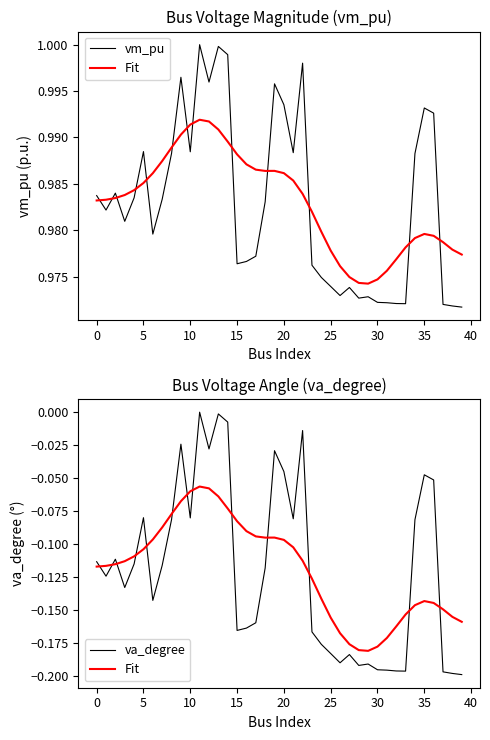

What is the difference between the highest and lowest values at 31?

1.2